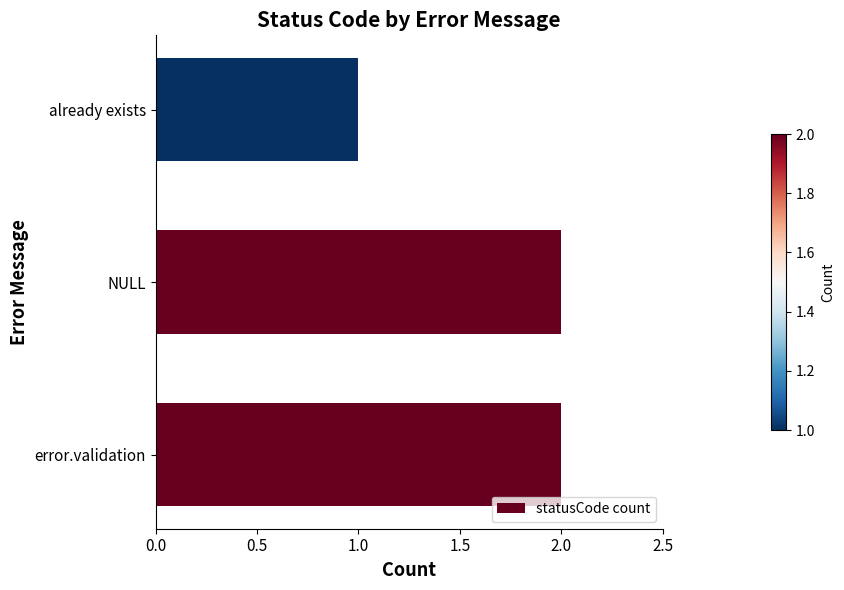

Where is the data nearest to the value 1?

already exists